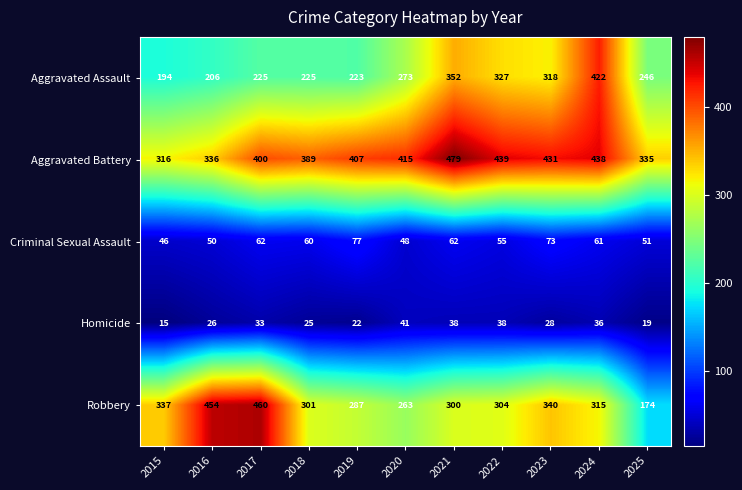

At how many categories does at least one series exceed 48?

11